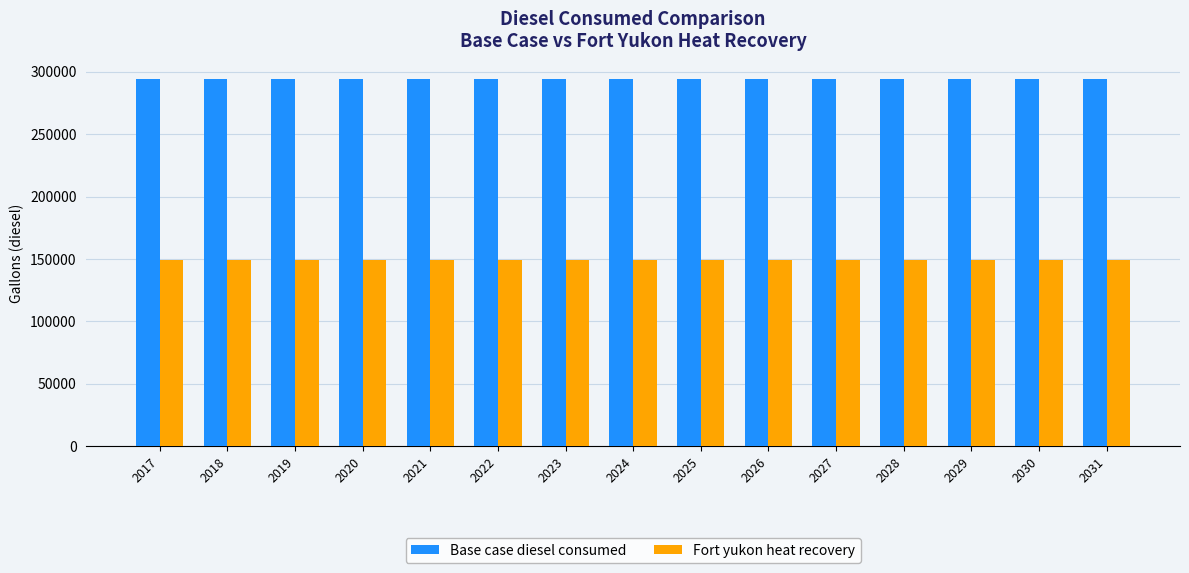

What is the total value across all series at 2023?

443127.2